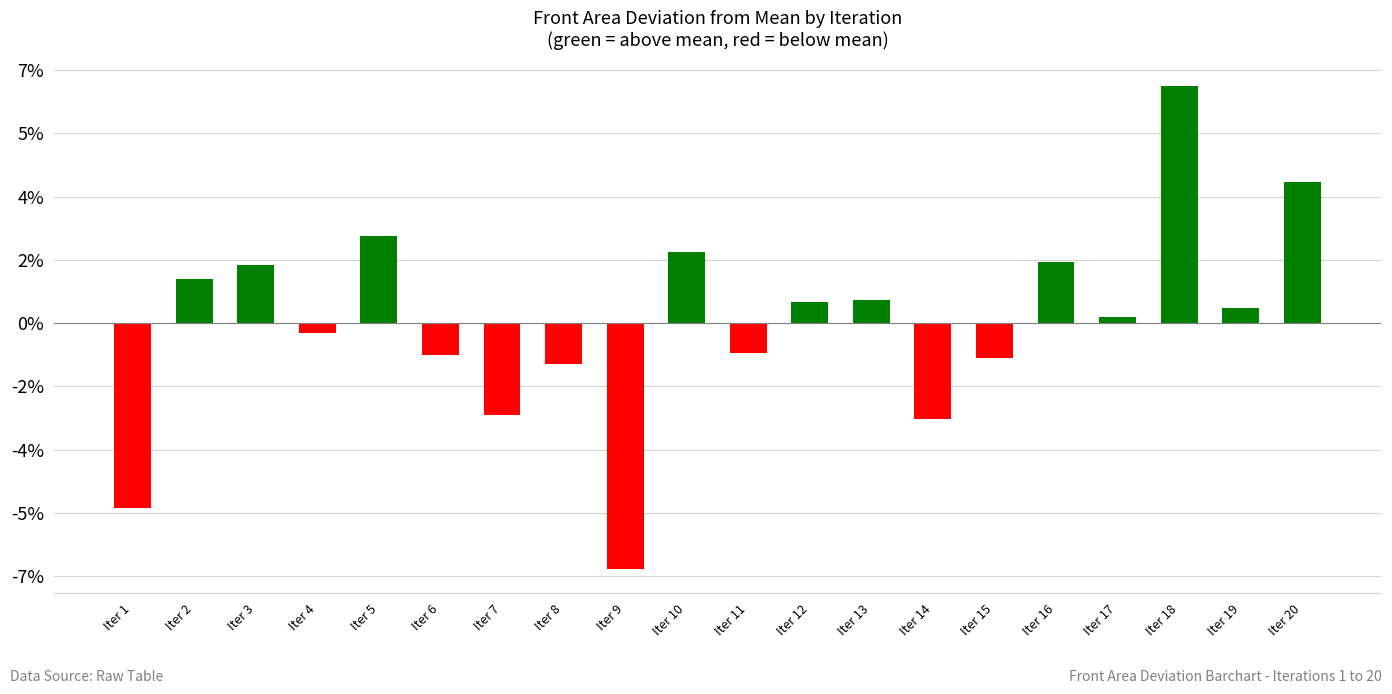

Where is the data nearest to the value 0?

Iter 17